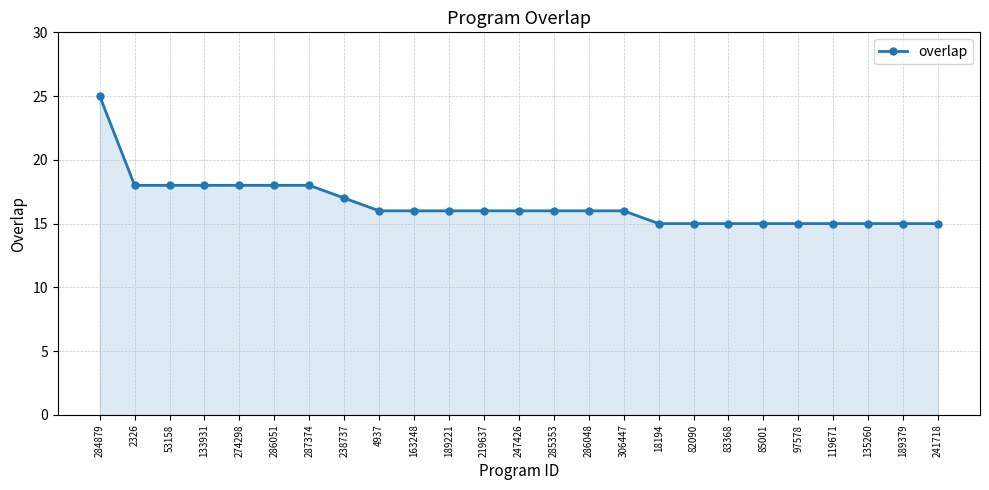

What is the greatest value displayed?

25